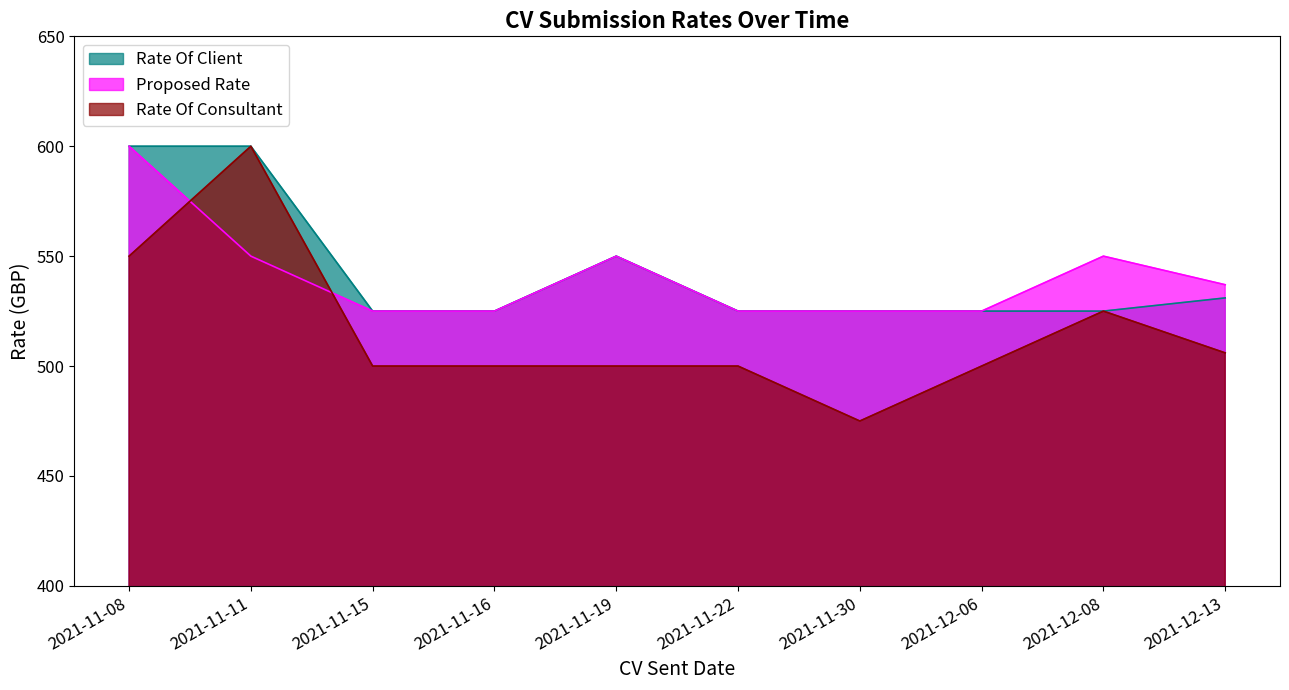

What is the sum of all Proposed Rate values?

5412